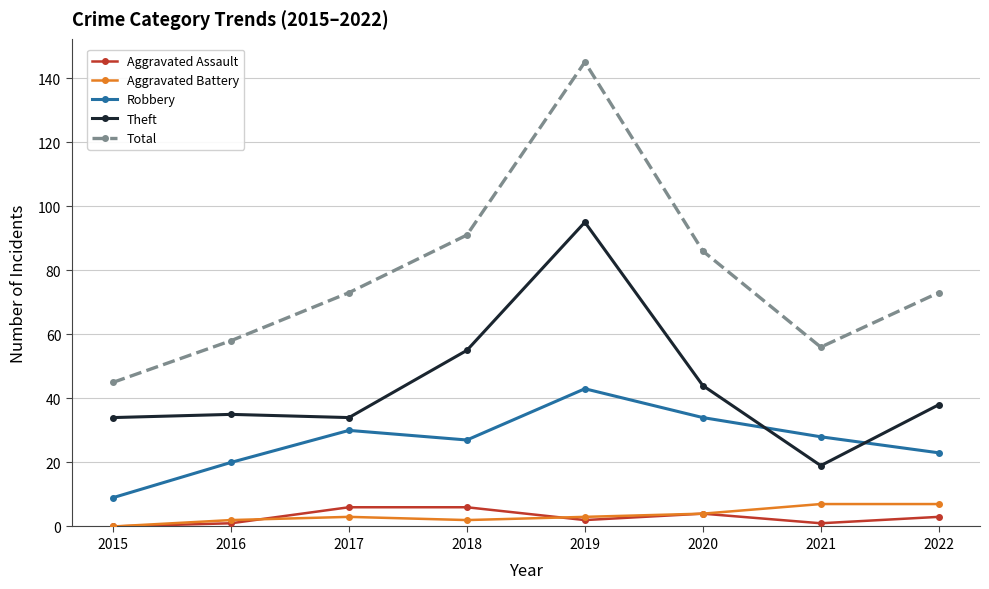

True or false: Total and Theft cross at least once.

False